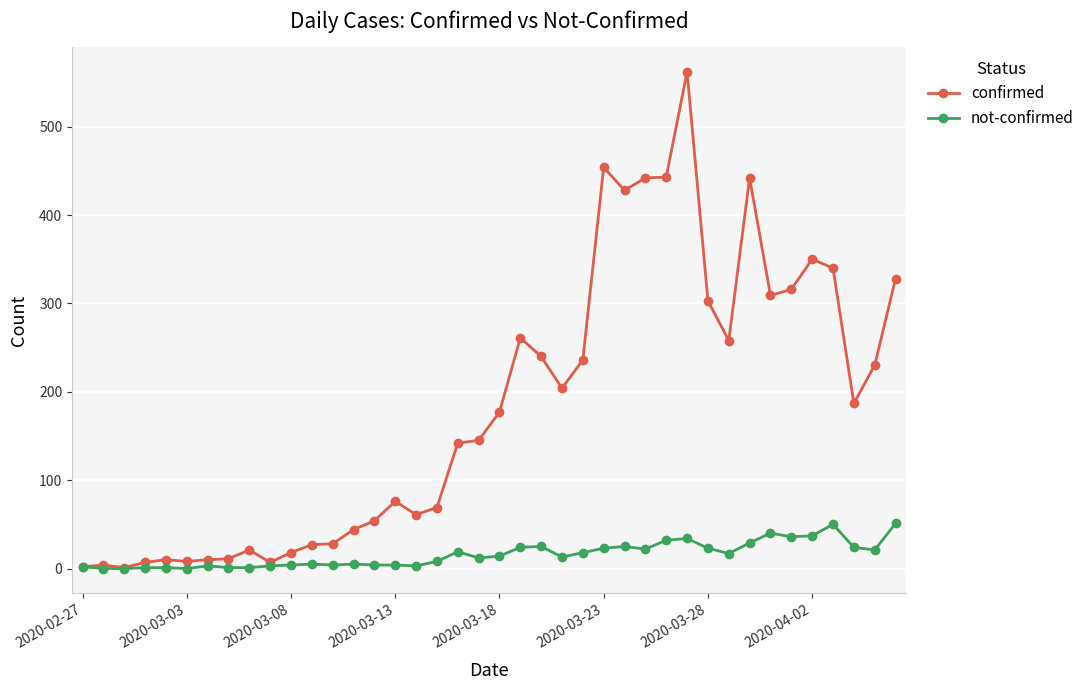

Which series has the widest spread of values?

confirmed